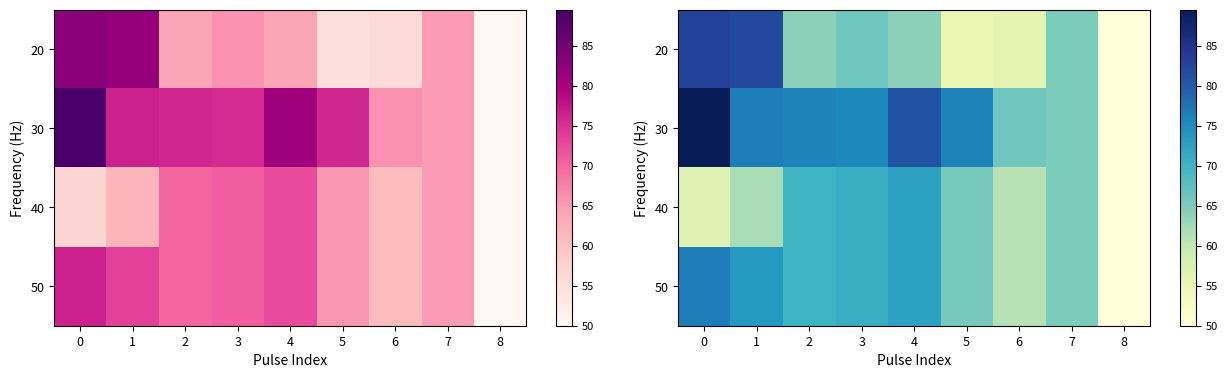

What is the greatest value displayed?

89.5